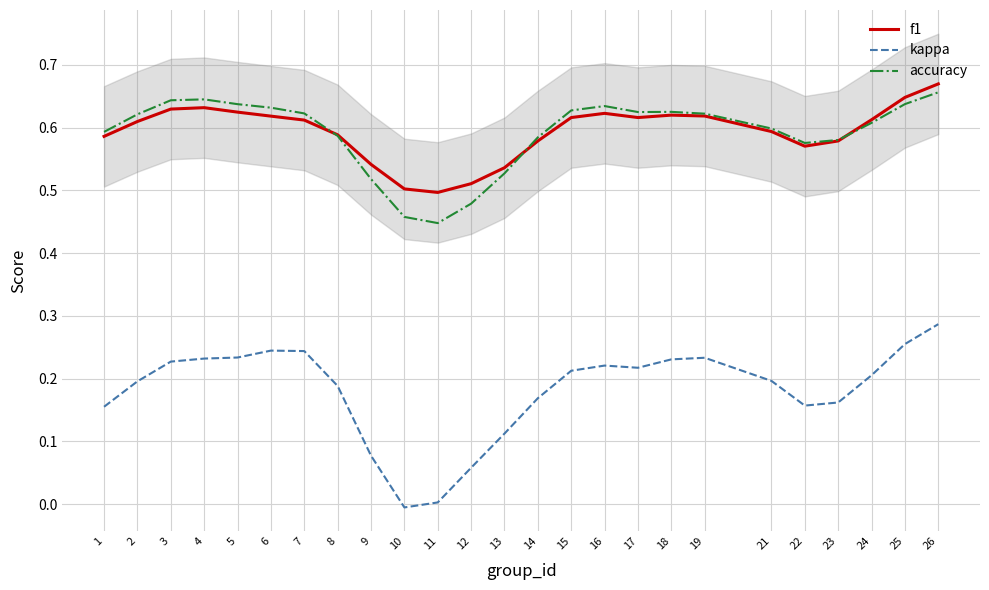

What is the sum of all f1 values?

14.8